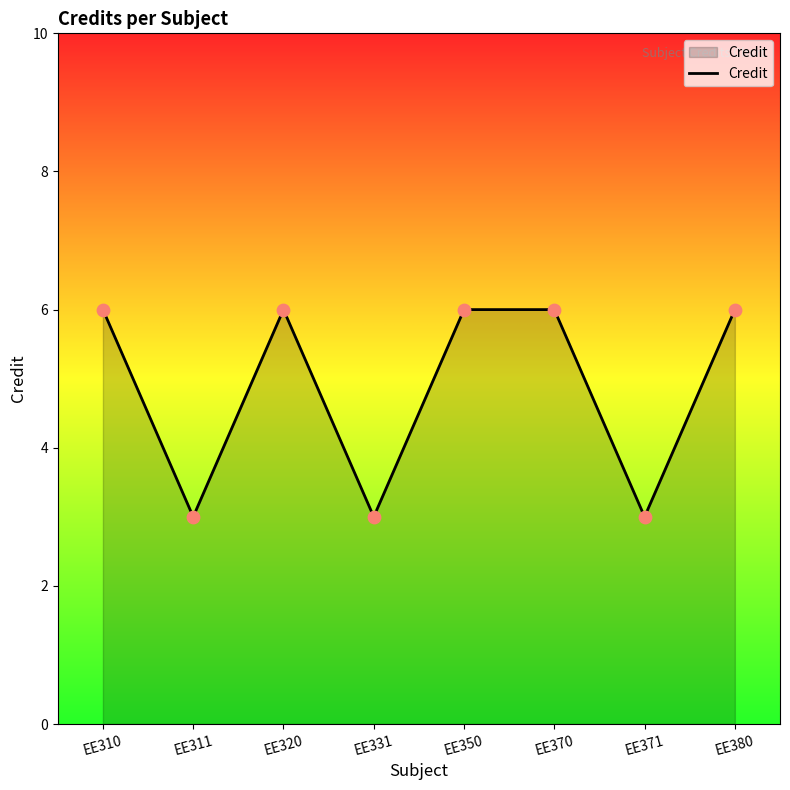

What is the change in value from EE370 to EE371?

-3